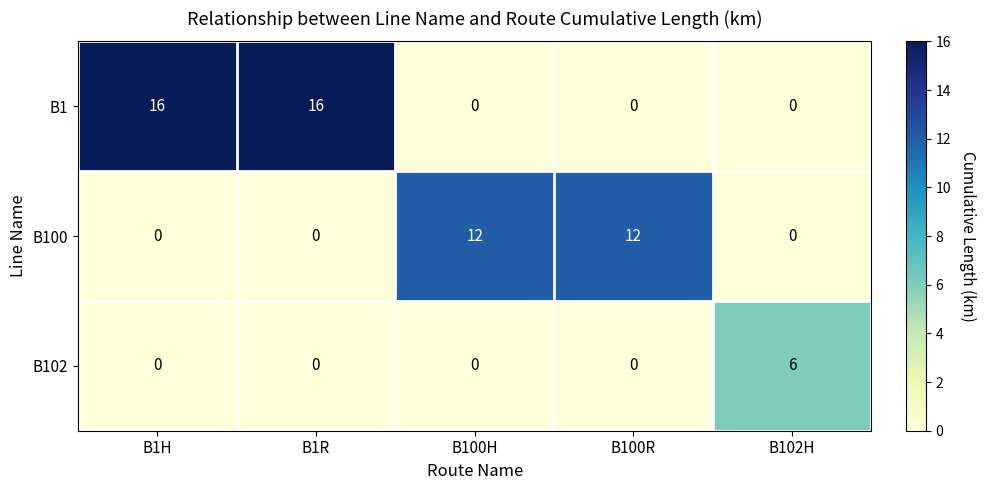

Reading left to right, transcribe all the data shown in this chart.

B1: 16	16	0	0	0
B100: 0	0	12	12	0
B102: 0	0	0	0	6